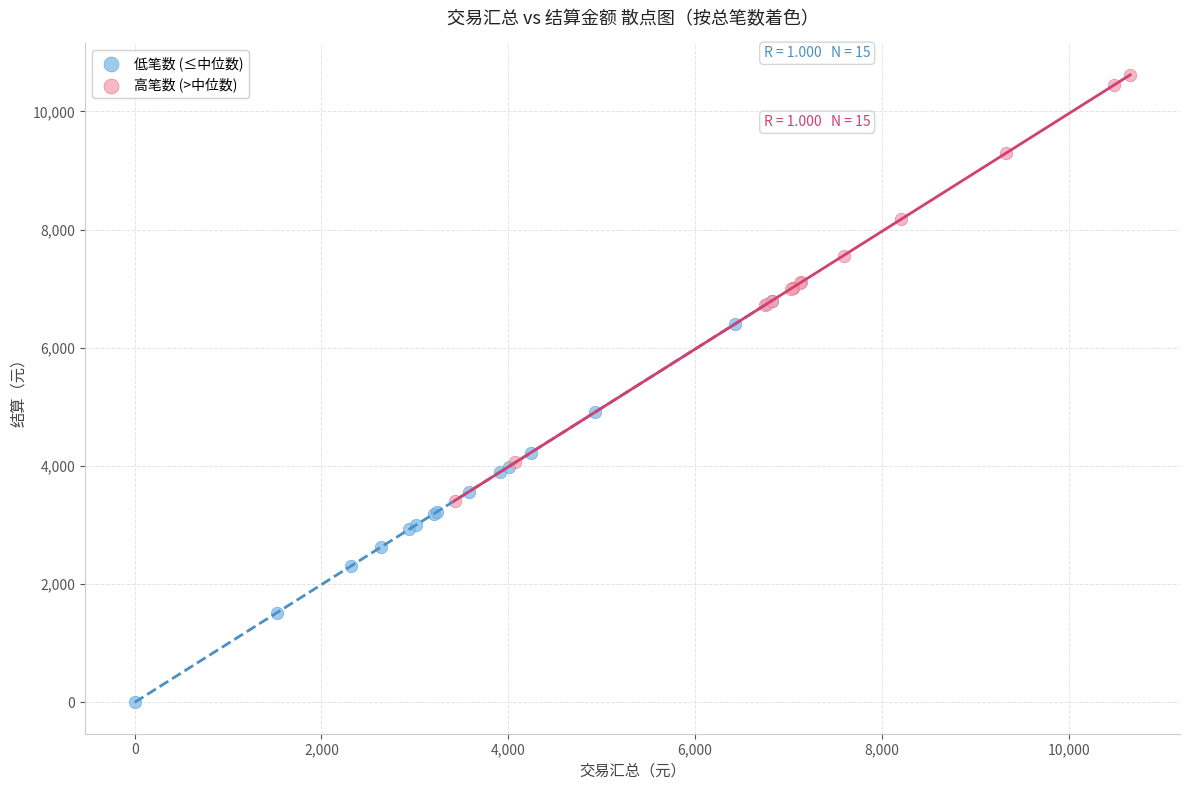

Which series contains the highest Y value?

高笔数 (>中位数)